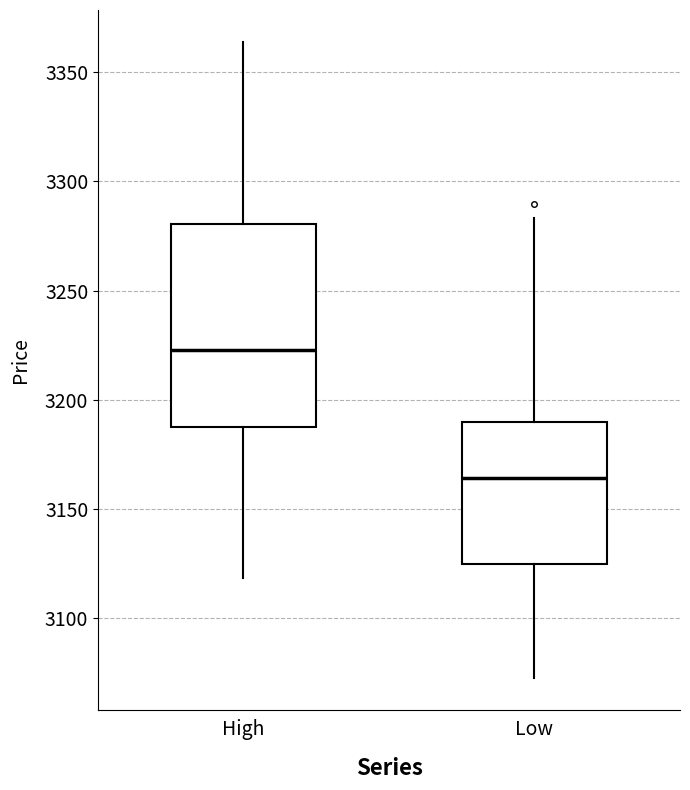

Reading left to right, transcribe this box plot: for each box, give where its median line is, the range the box spans, and where its two whiskers end, as read against the y-axis. The values are not printed on the chart, so give them approximately, as read against the axis.

High: median 3225, box 3185 to 3280, whiskers 3120 to 3365
Low: median 3165, box 3125 to 3190, whiskers 3075 to 3285